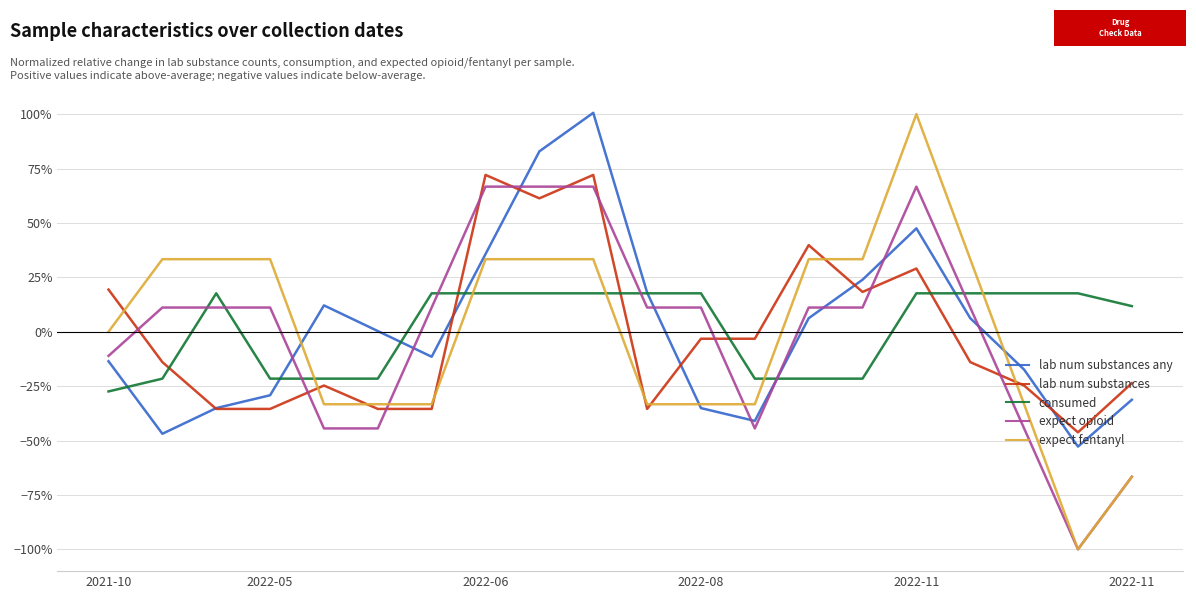

Count the consumed values in the range 0 to 1.

12